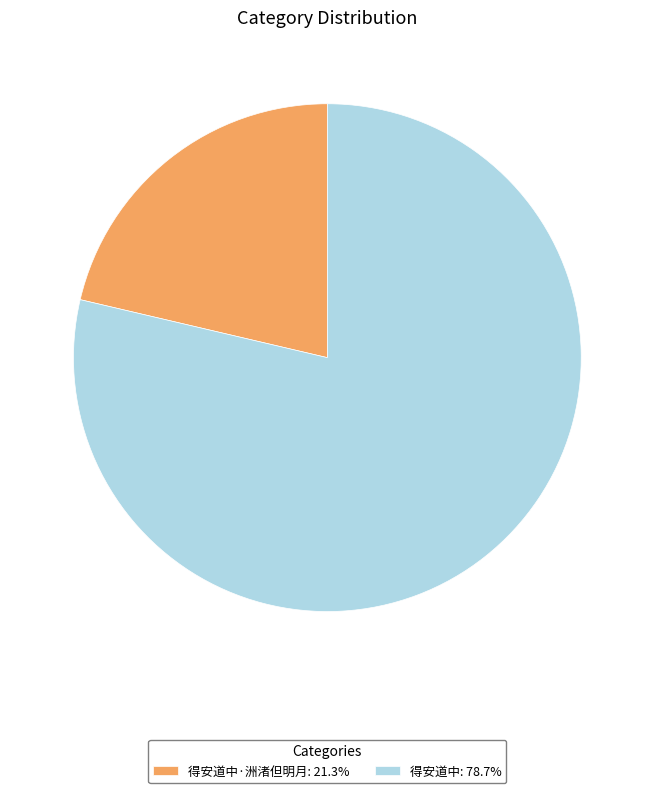

Combined, do 得安道中·洲渚但明月: 21.3% and 得安道中: 78.7% account for over 50%?

Yes